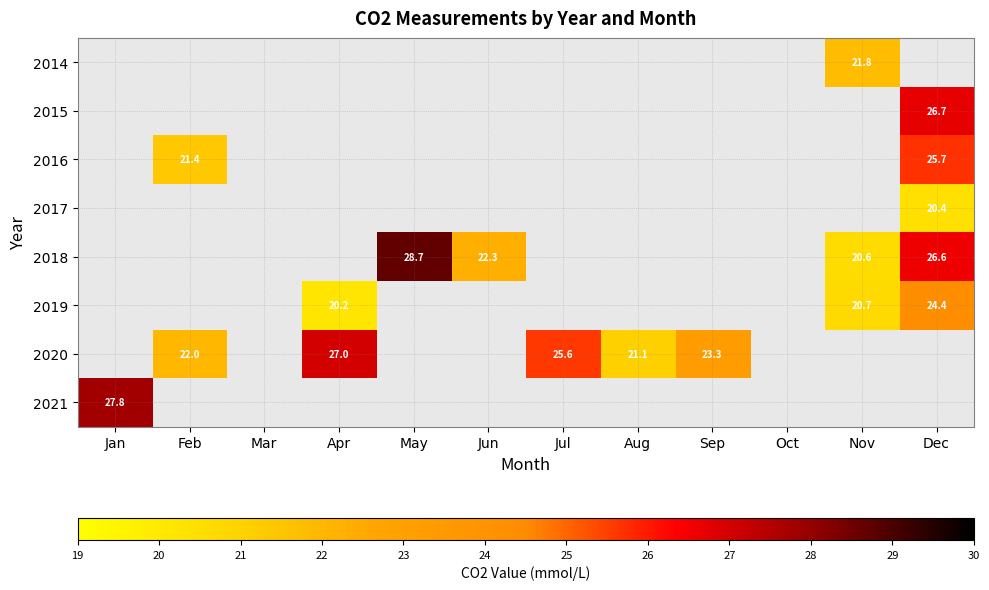

Is it true that 2020 equals 23.3 at Sep?

True